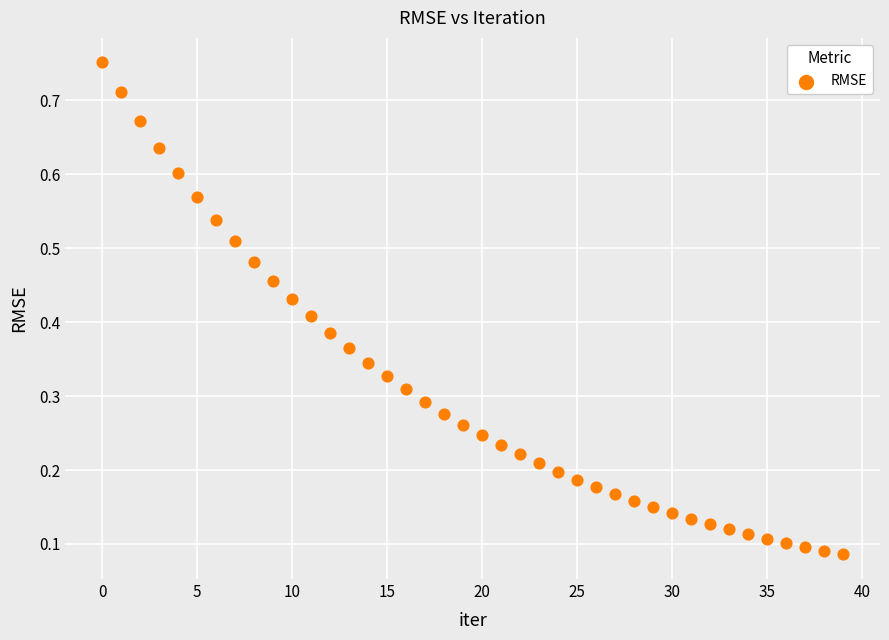

Count the number of points in this scatter plot.

40